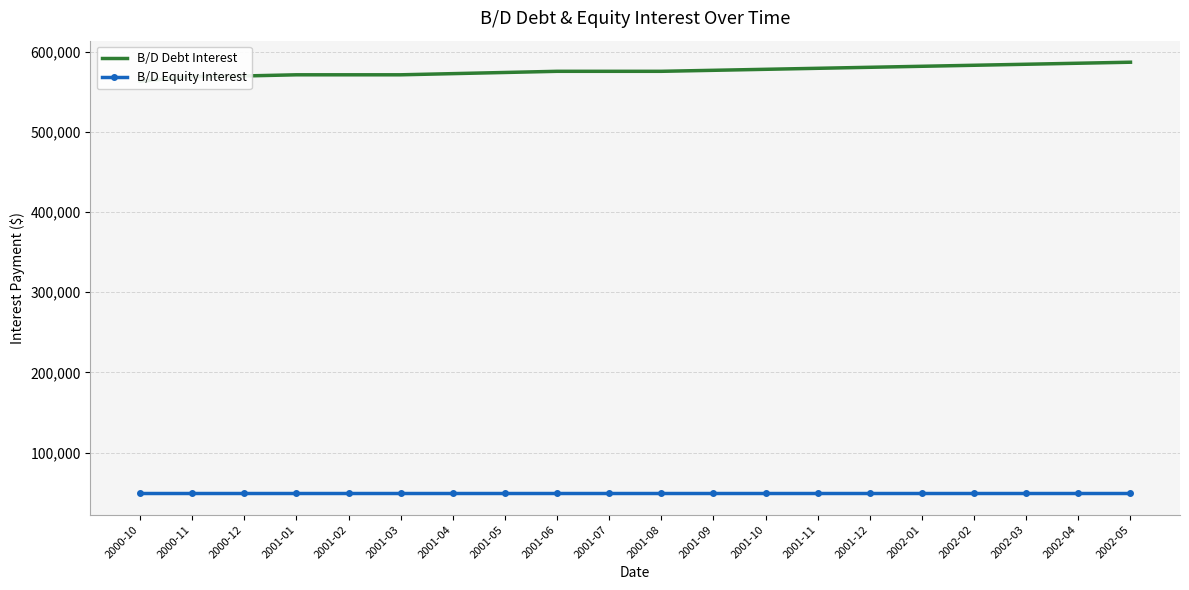

Rank the series by their maximum value, from highest to lowest.

B/D Debt Interest, B/D Equity Interest